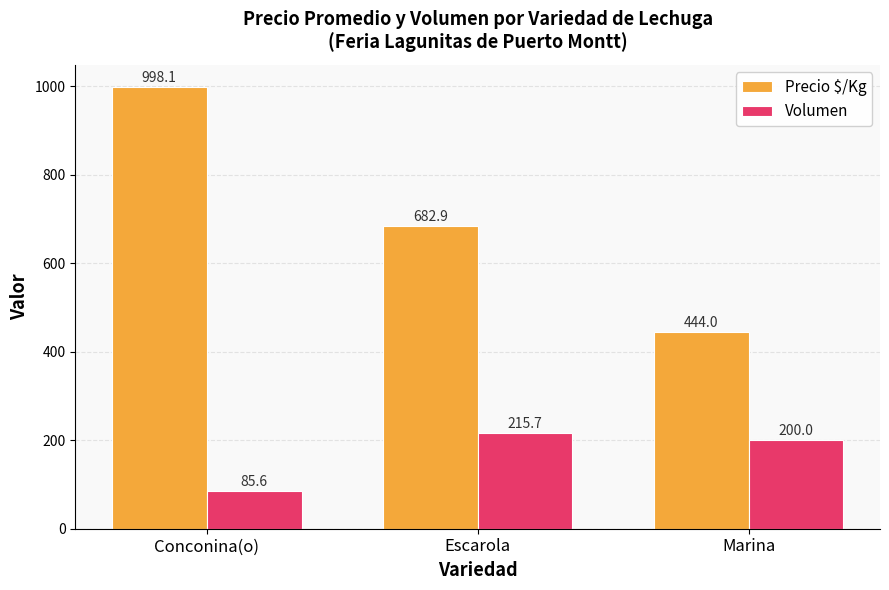

What is the average value of the Volumen series?

167.1